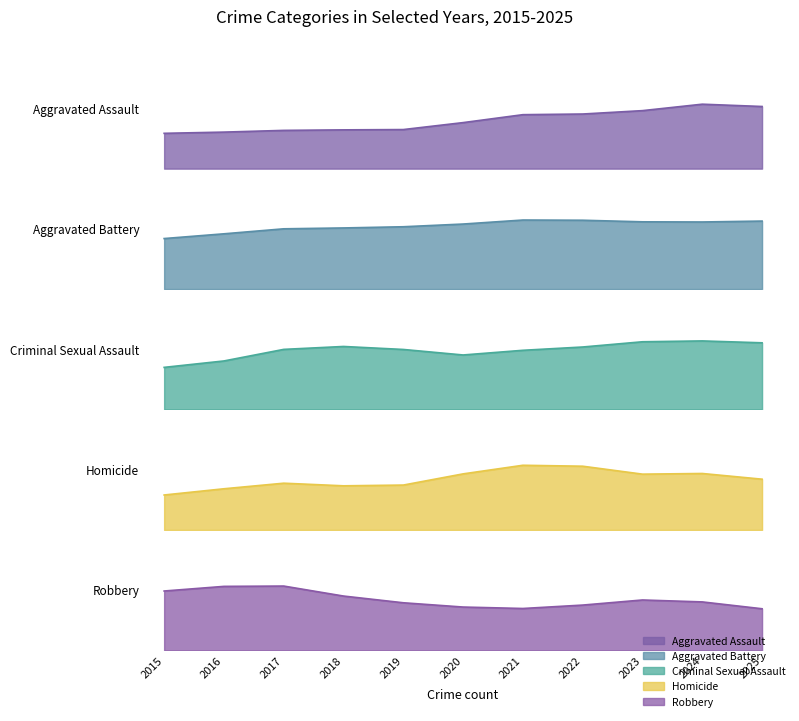

The value of Criminal Sexual Assault at 2023 is 30. True or false?

False